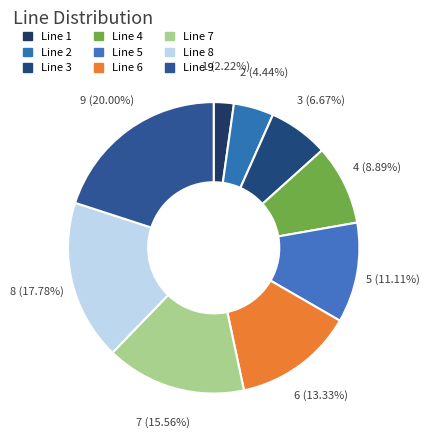

What is the change in value from Line 8 to Line 9?

+1